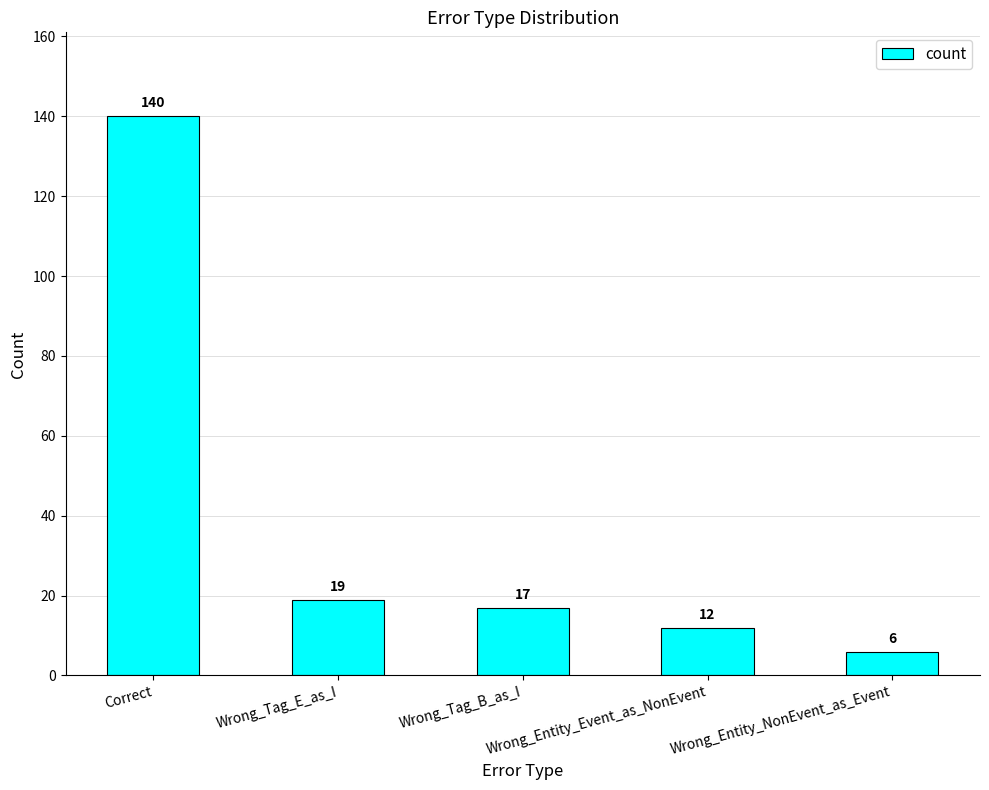

What is the value of the 4th bar from the left?

12